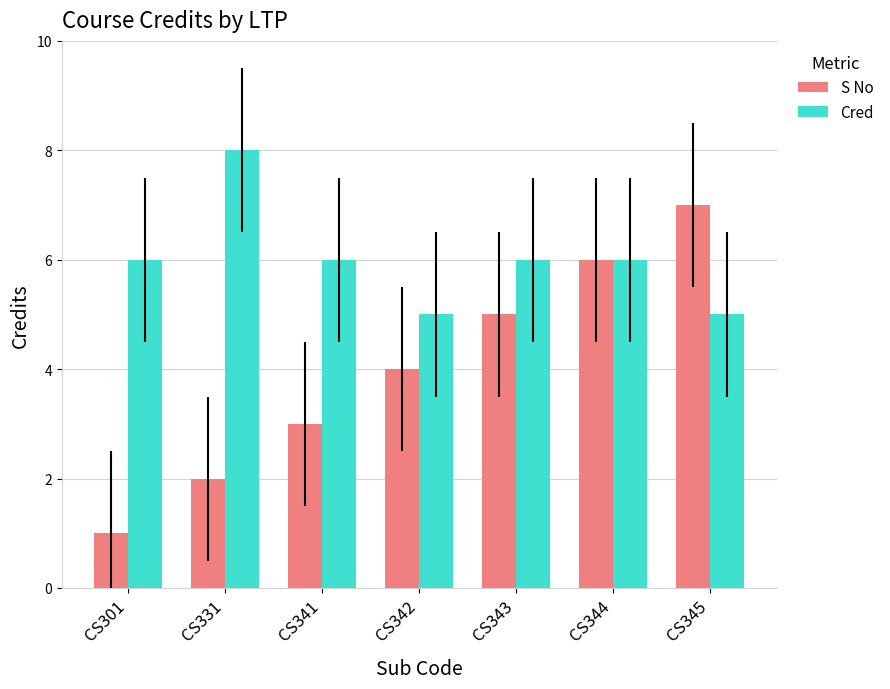

Which series has the widest spread of values?

S No